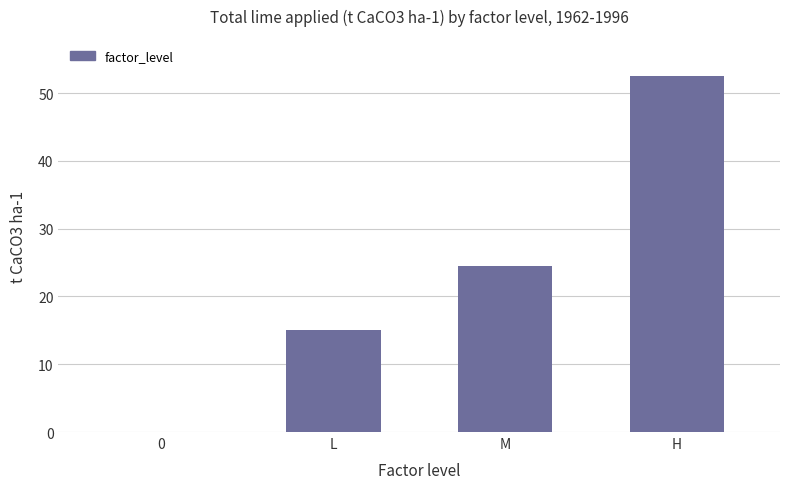

Which has a higher value, M or H?

H